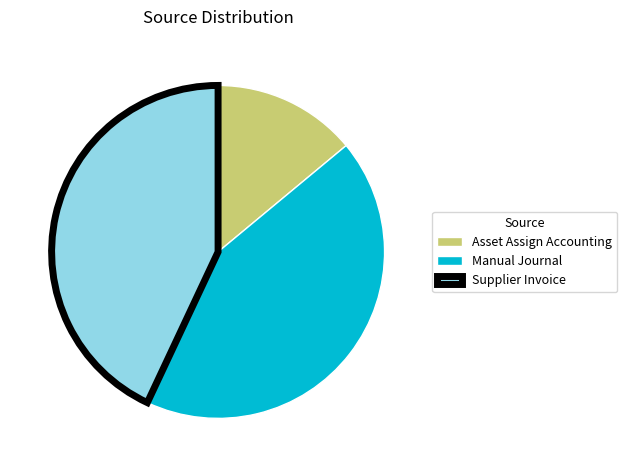

How many slices are in this pie chart?

3